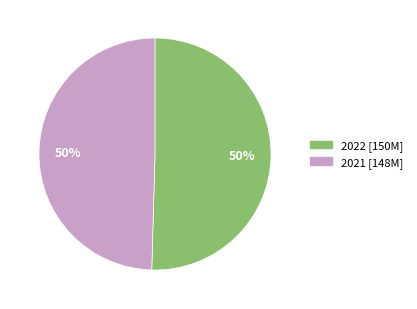

What is the majority slice?

2022